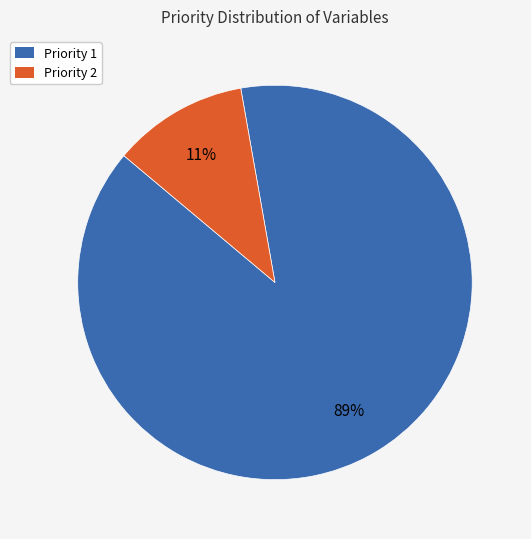

Which category has the biggest portion of the pie?

Priority 1